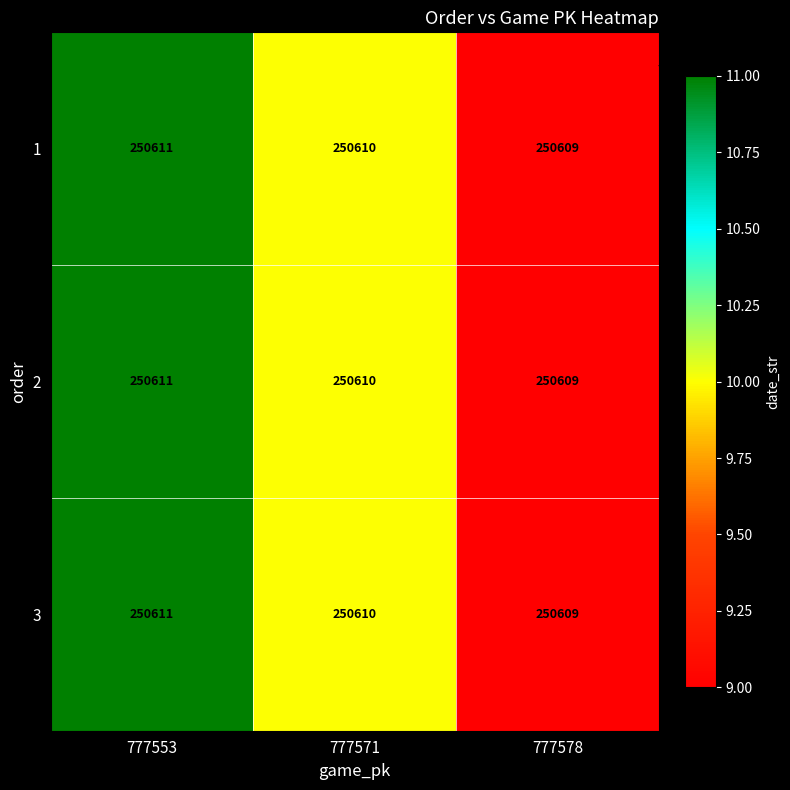

List the labels in order of 1 value, smallest first.

777578, 777571, 777553